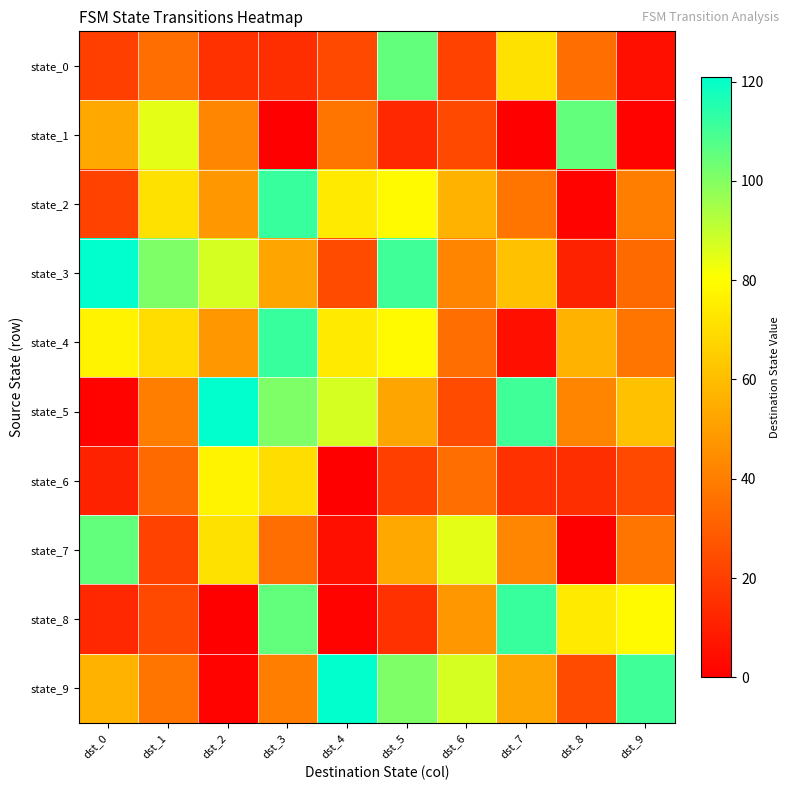

What is the total value across all series at dst_4?

446